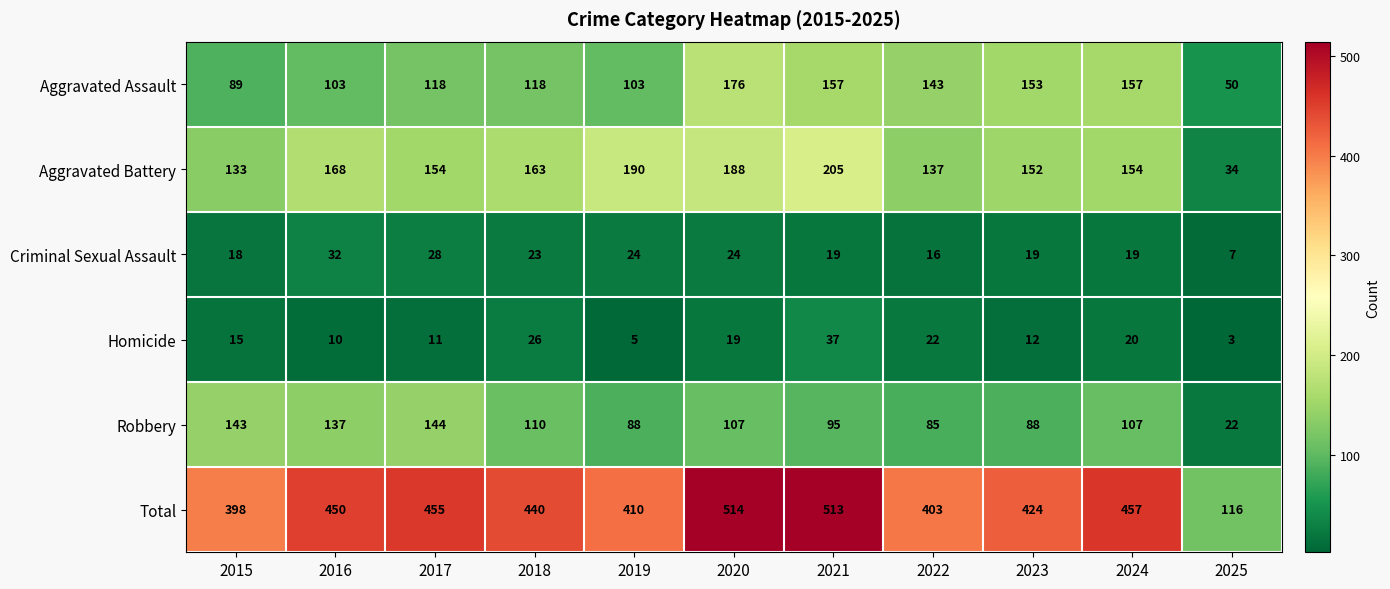

True or false: Robbery has a value of 151 at 2024.

False